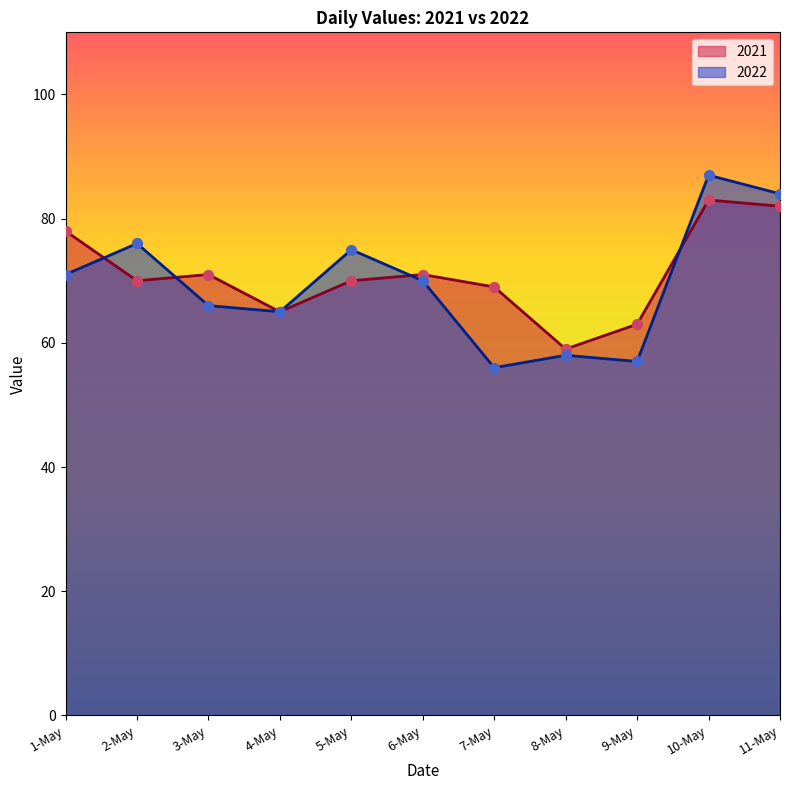

Which series contains the lowest Y value?

2022